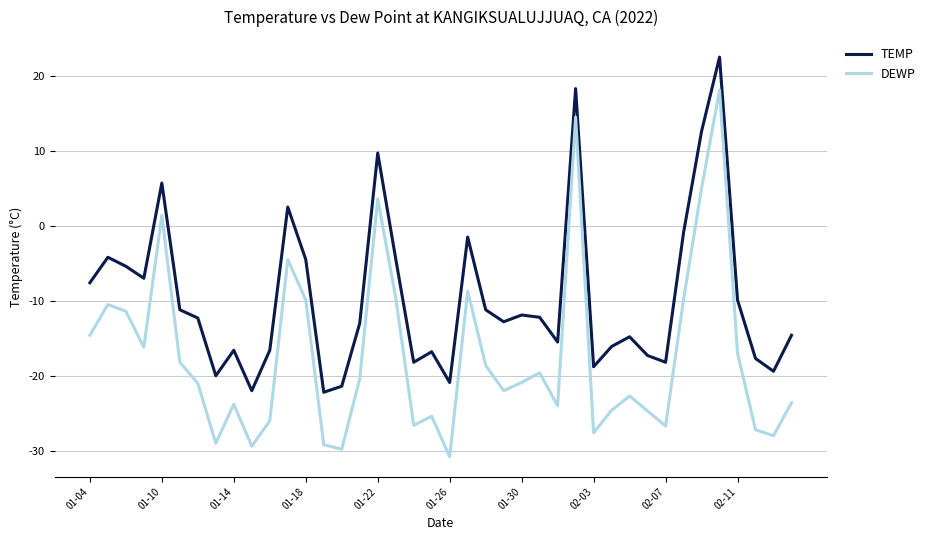

Is this an area chart (filled region under the line)?

No